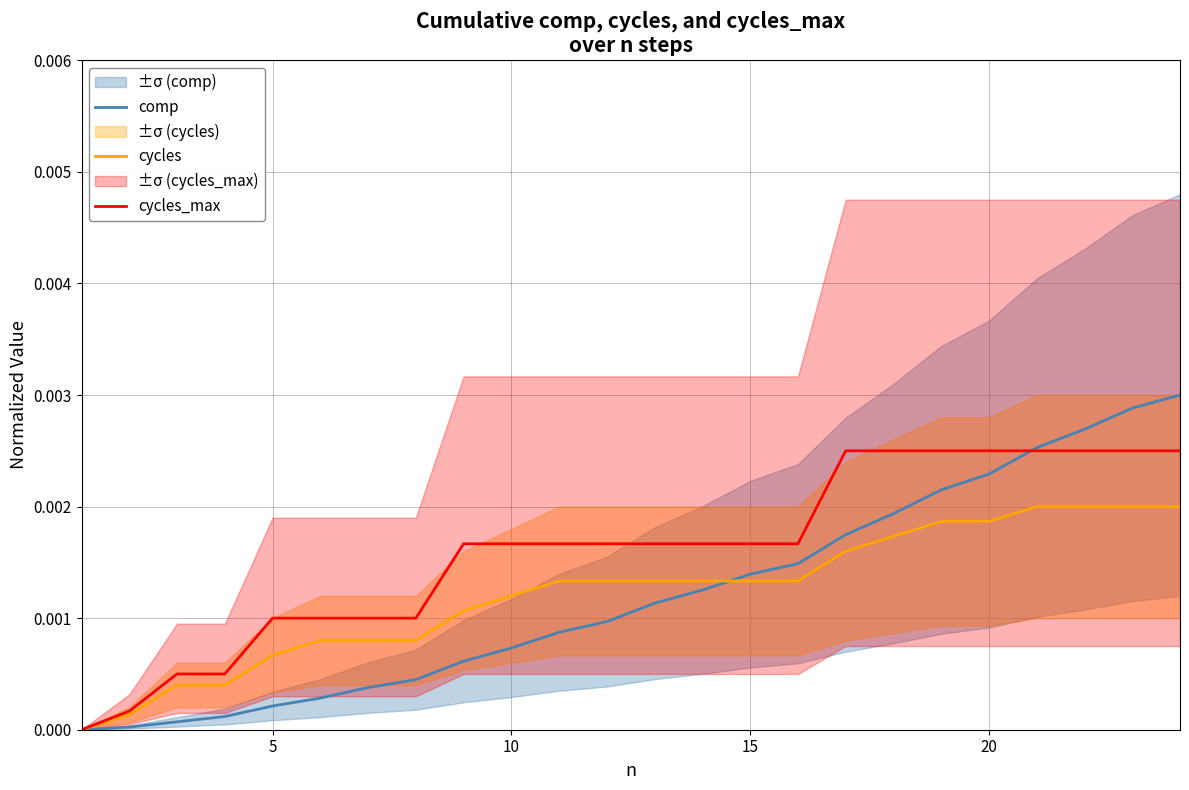

The cycles_max series shows 0.0 at 5. True or false?

False